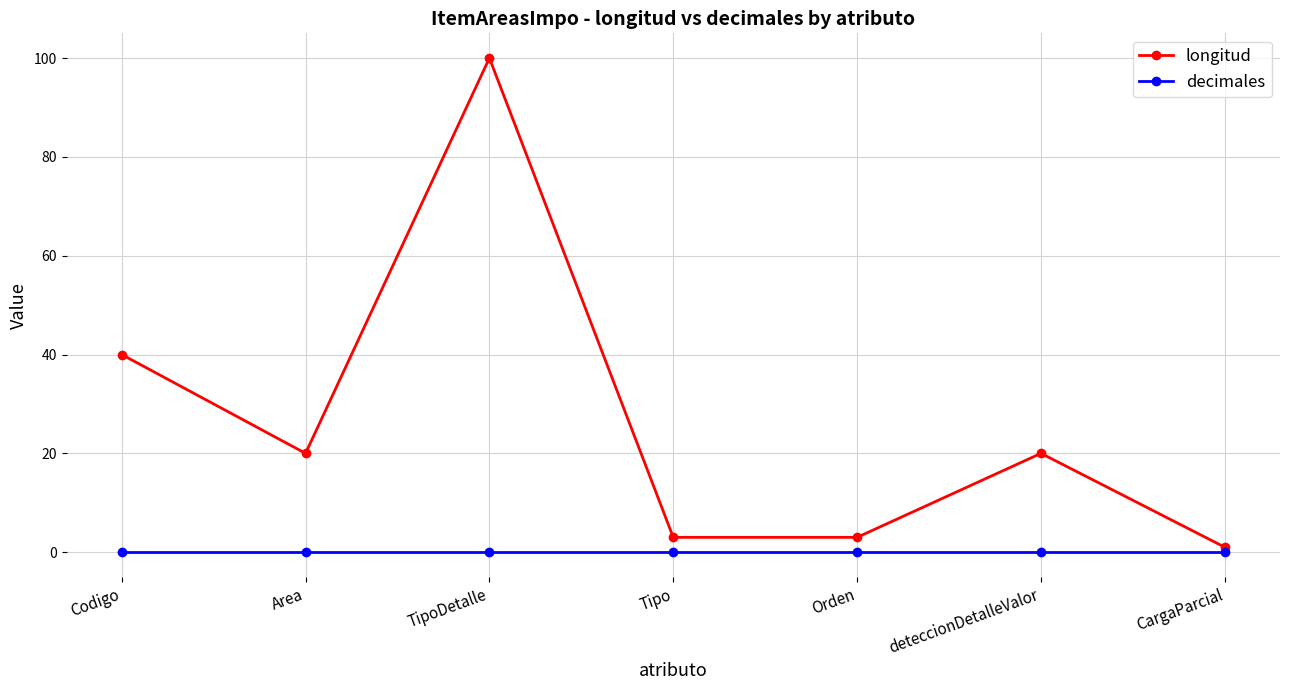

Where is the first local minimum for longitud?

Area